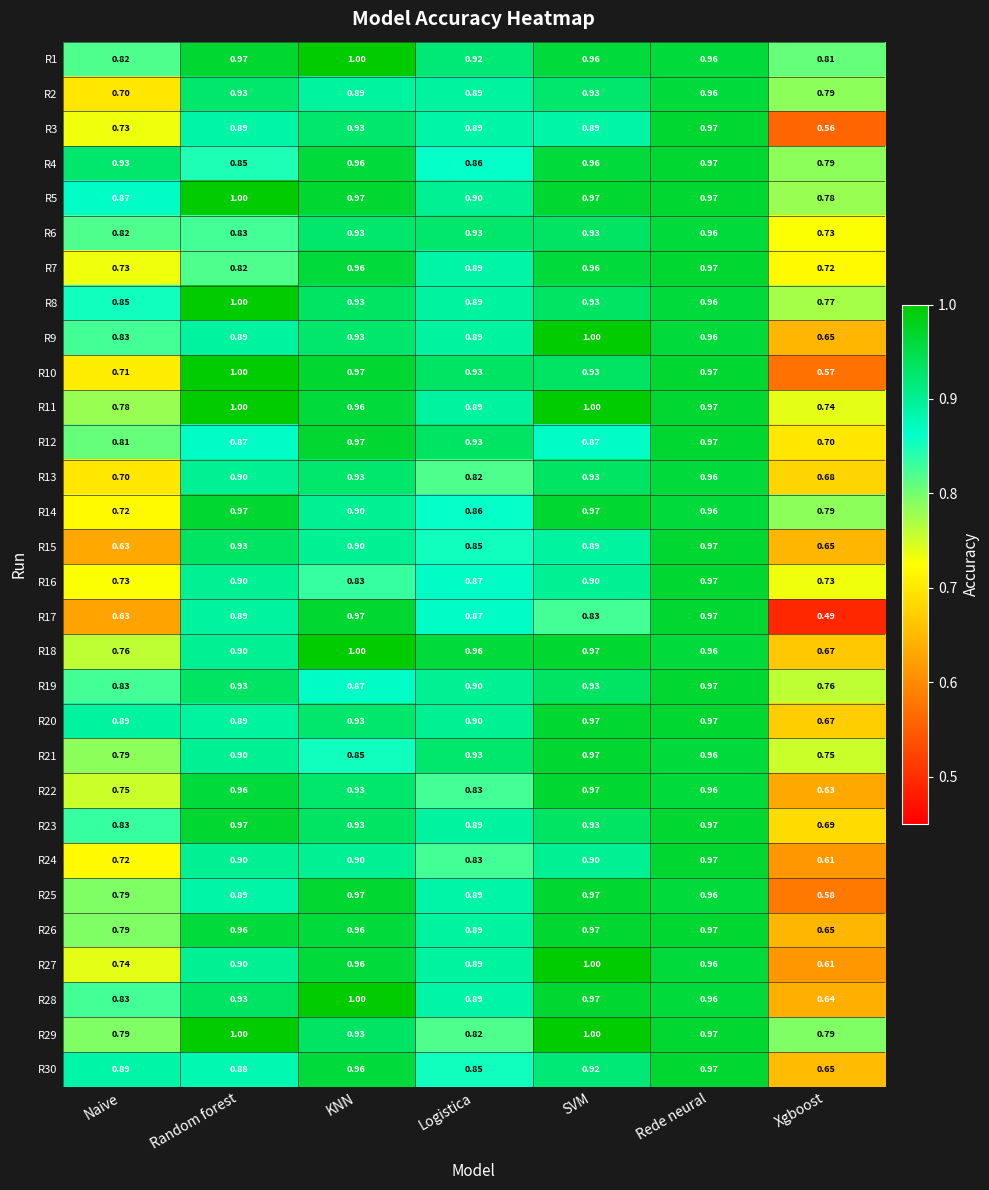

Is the value of R15 at SVM greater than the value of R29 at Rede neural?

No